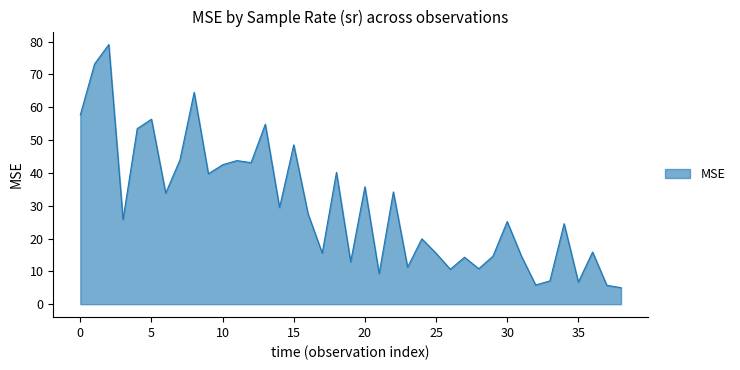

What is the difference between the maximum and minimum values?

74.1